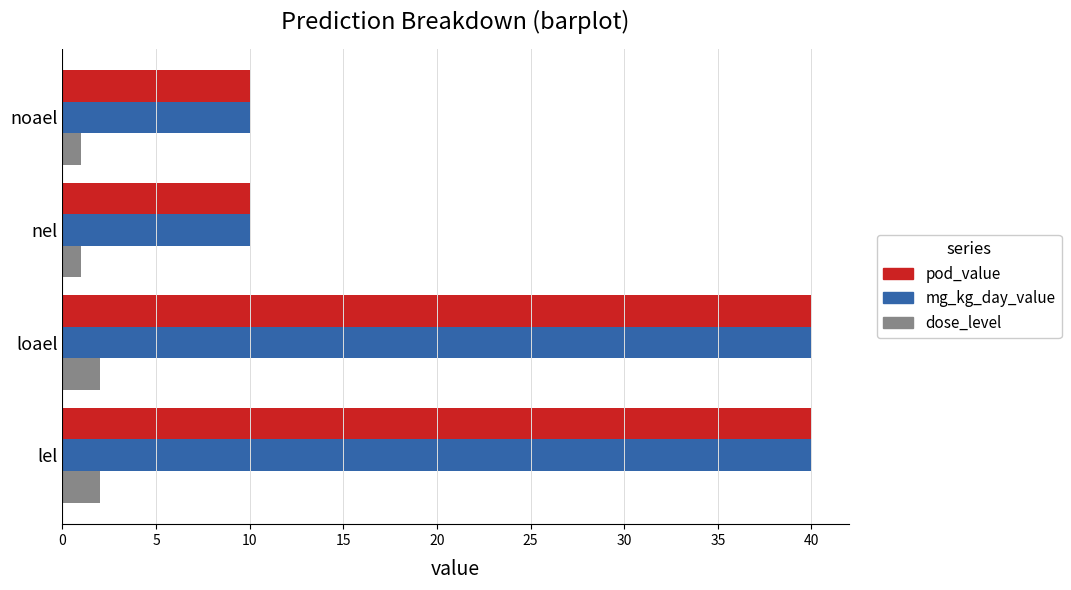

What is the sum of all mg_kg_day_value values?

100